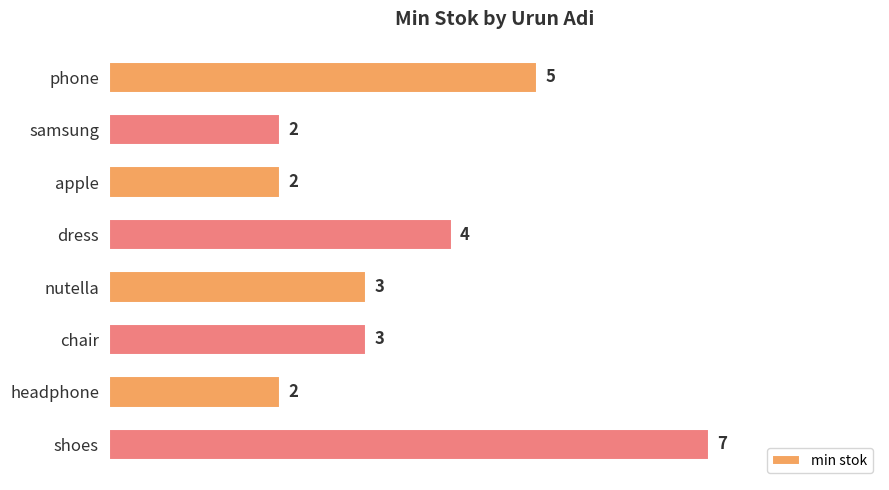

Are the bars grouped side by side (vs. stacked)?

No